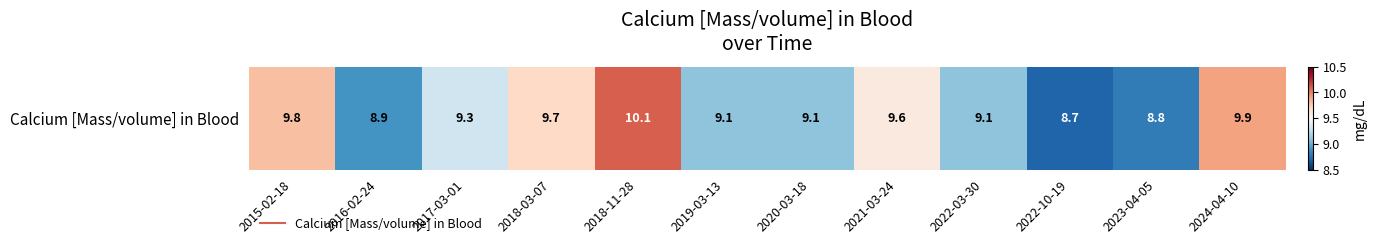

What is the difference between the values at 2015-02-18 and 2022-03-30?

0.7